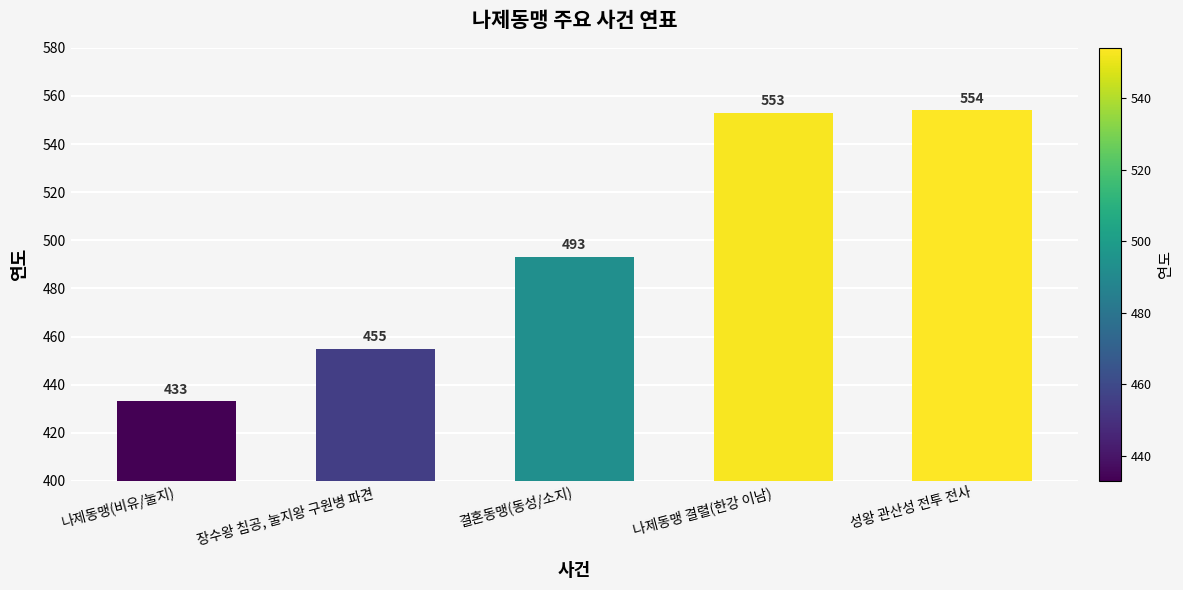

What is the change in value from 장수왕 침공, 눌지왕 구원병 파견 to 나제동맹 결렬(한강 이남)?

+98